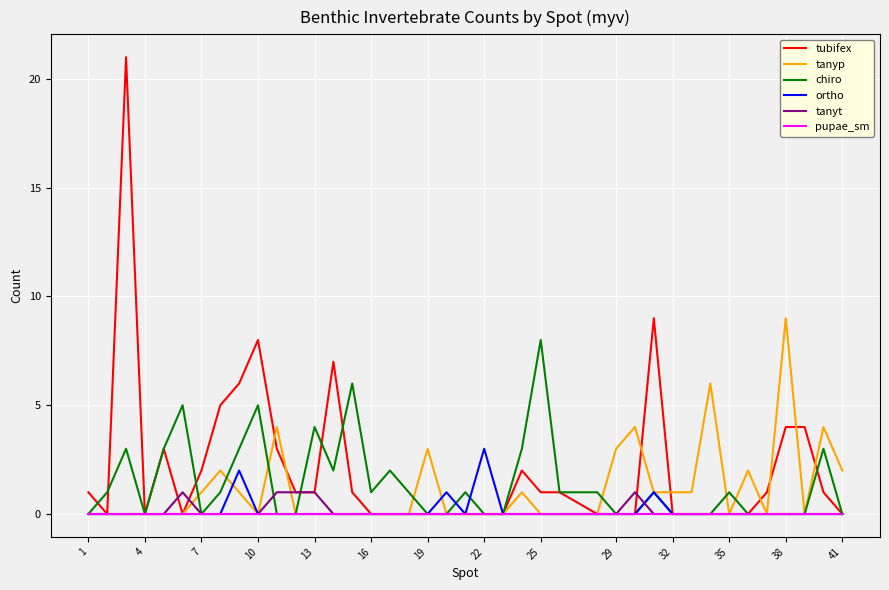

Rank the series by their maximum value, from lowest to highest.

pupae_sm, tanyt, ortho, chiro, tanyp, tubifex